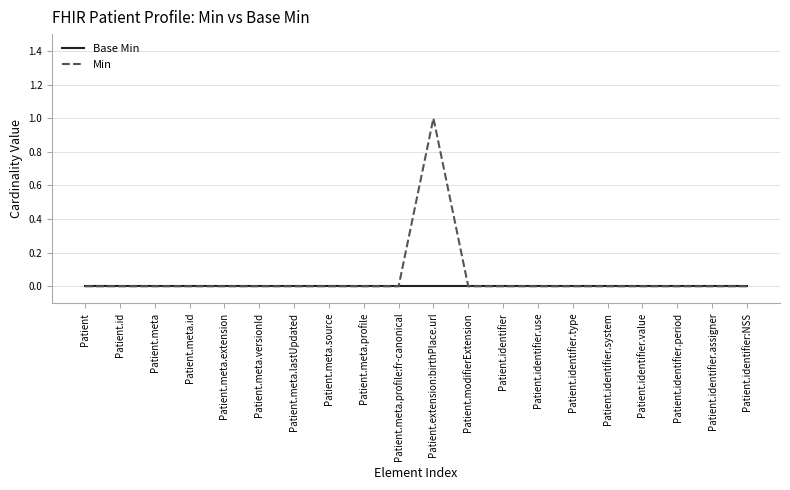

List the series in order of their overall mean, highest first.

Min, Base Min